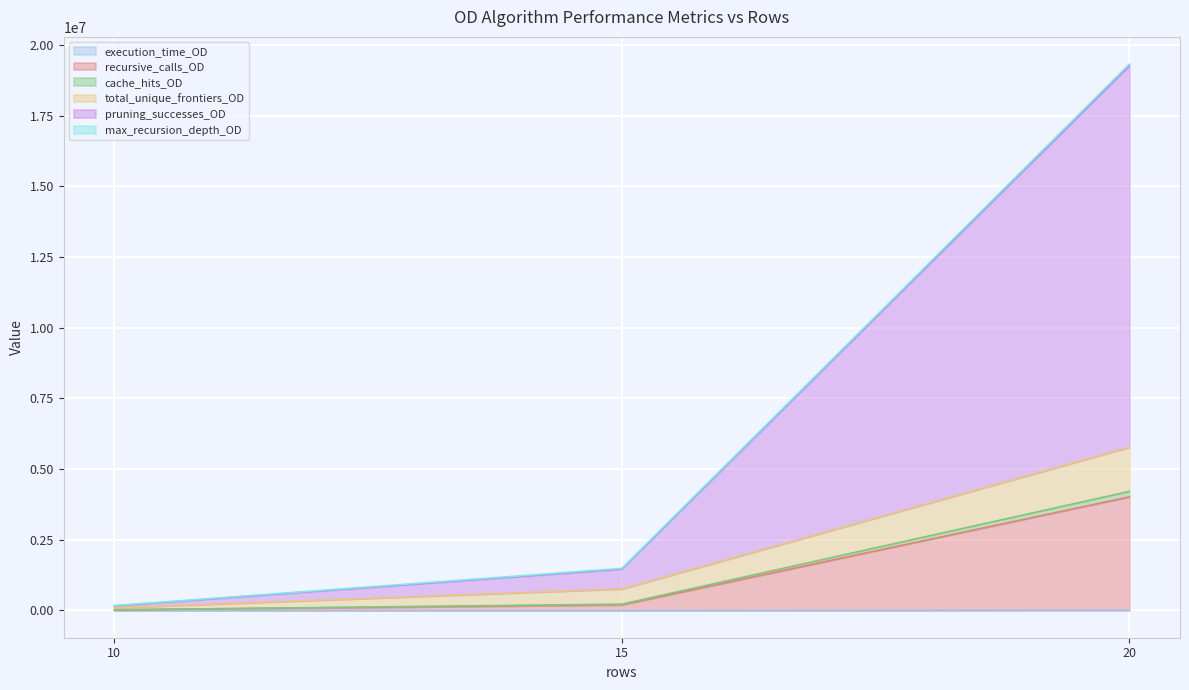

At which category is the sum across all series the highest?

20